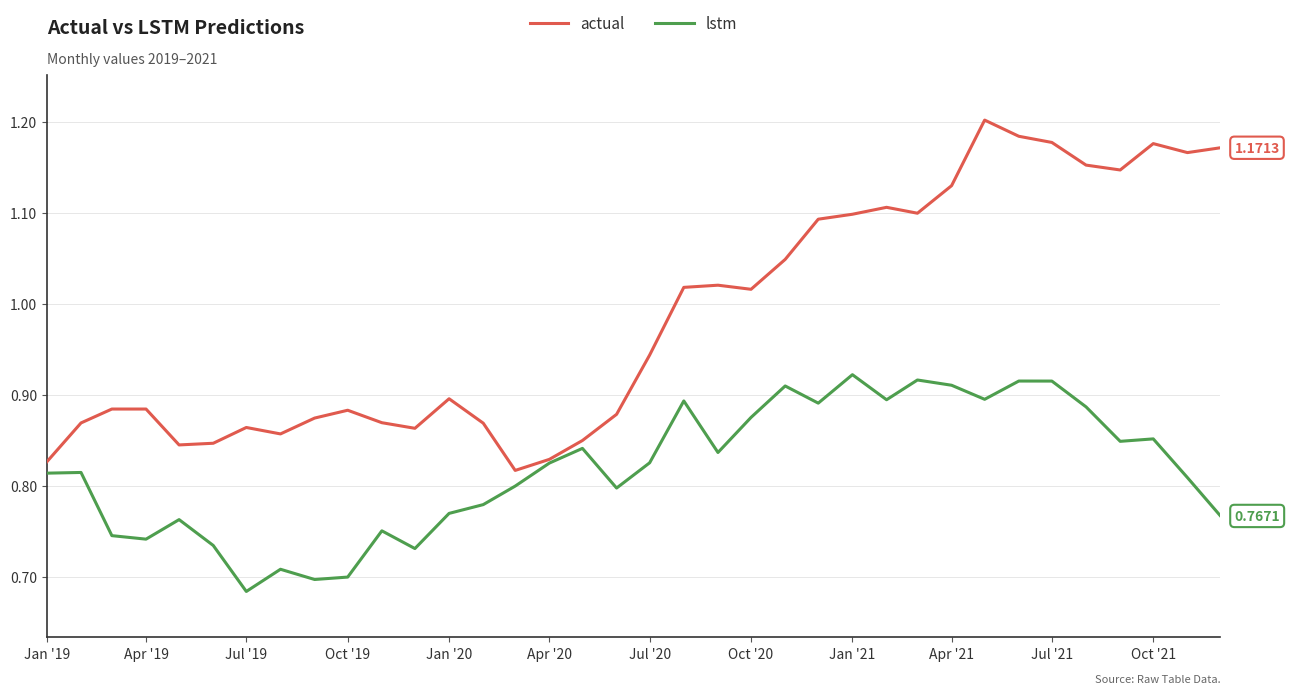

Which series has the largest range (max minus min)?

actual